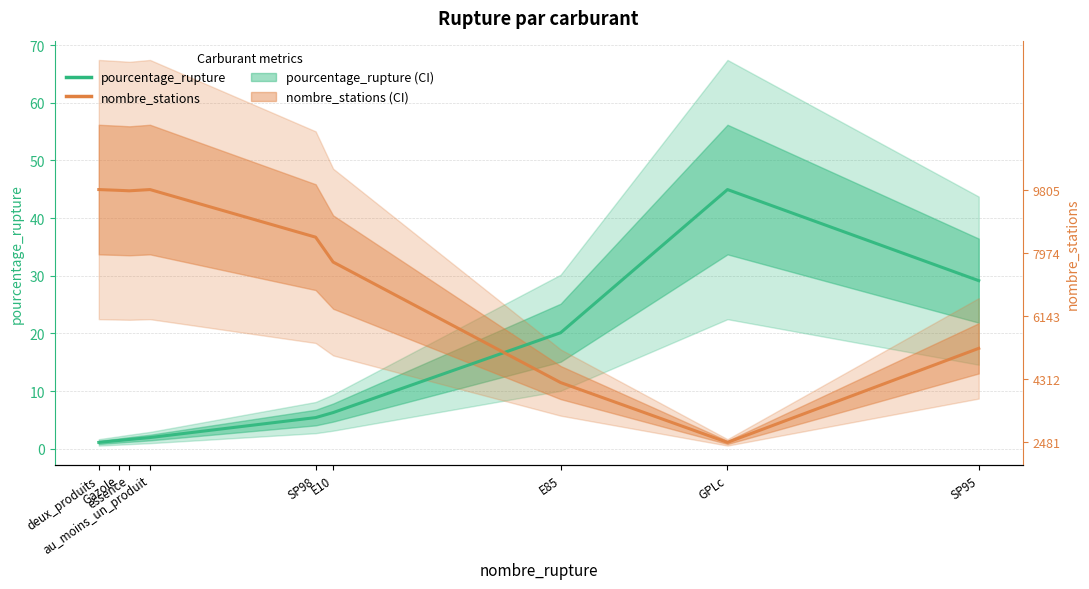

Is it true that nombre_stations (scaled) equals 6.6 at E85?

False